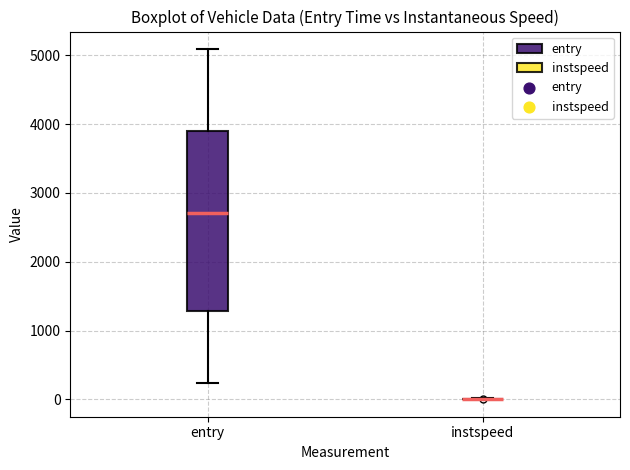

Reading left to right, read every box against the y-axis: the position of its median line, the range the box covers, and the ends of its whiskers. The values are not printed on the chart, so give them approximately, as read against the axis.

entry: median 2700, box 1300 to 3900, whiskers 200 to 5100
instspeed: box collapsed to a line at 0, whiskers 0 to 0